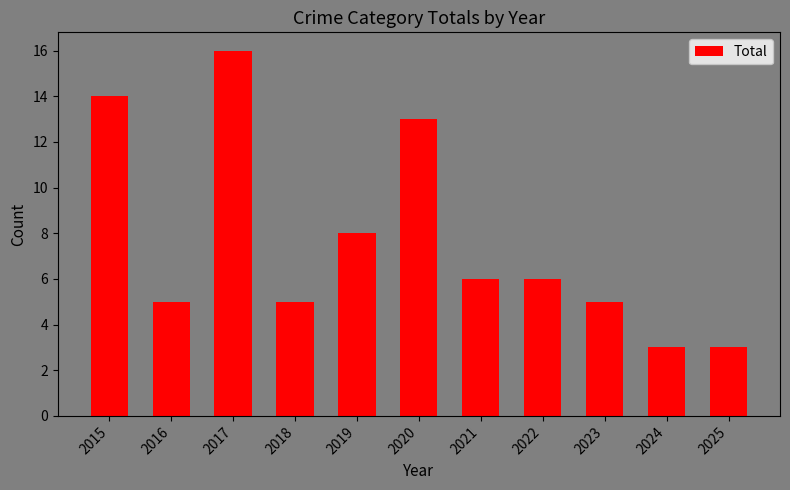

True or false: the data shows 2 at 2016.

False